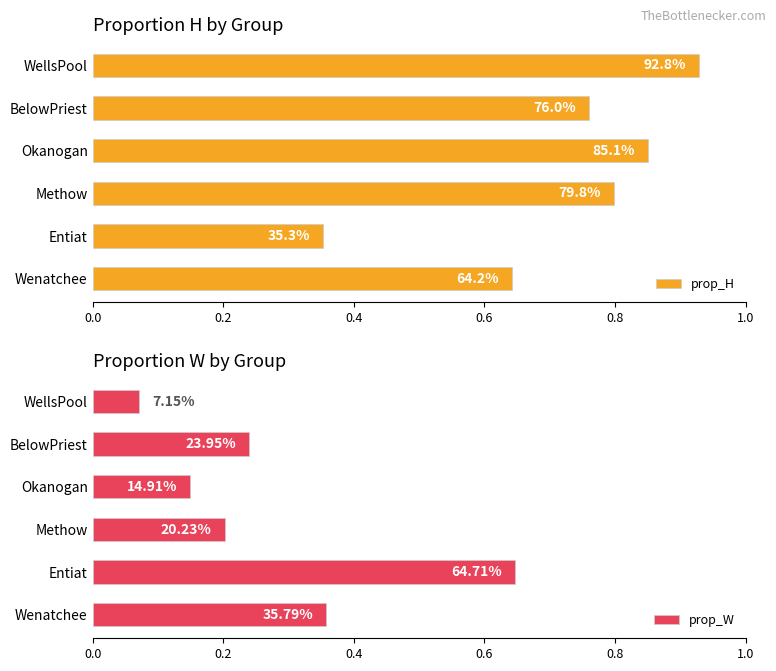

Which series changed the most between 0.2 and 0.6?

prop_H